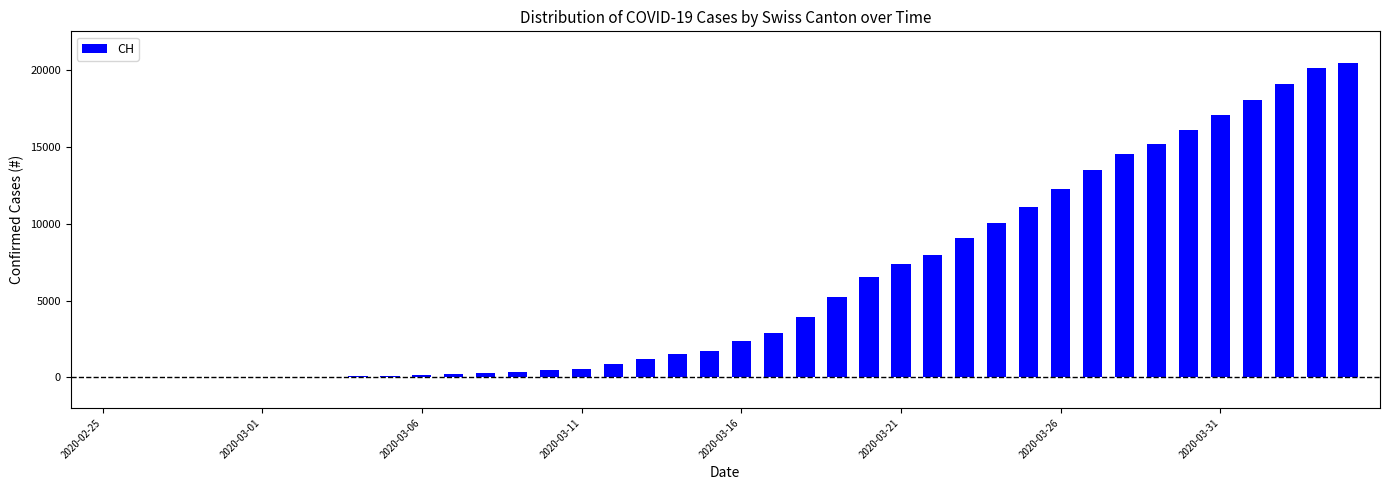

What is the maximum value shown in the chart?

20489